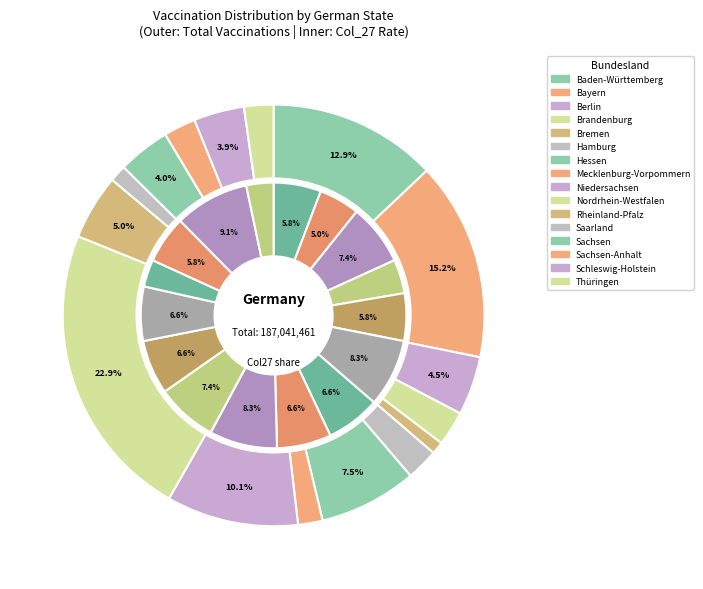

Count the number of slices in the pie.

16